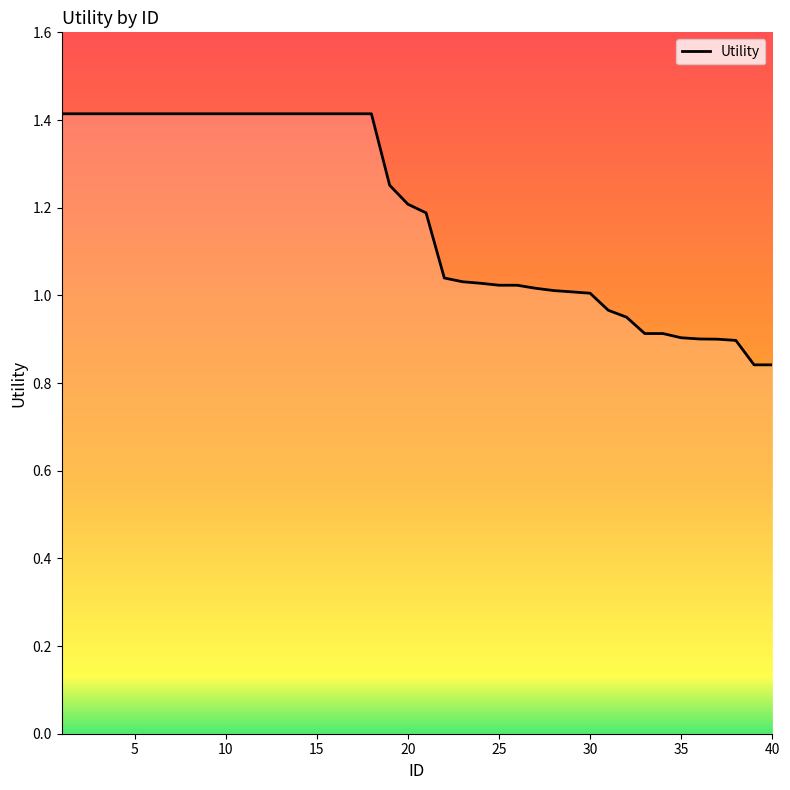

What is the greatest value displayed?

1.4